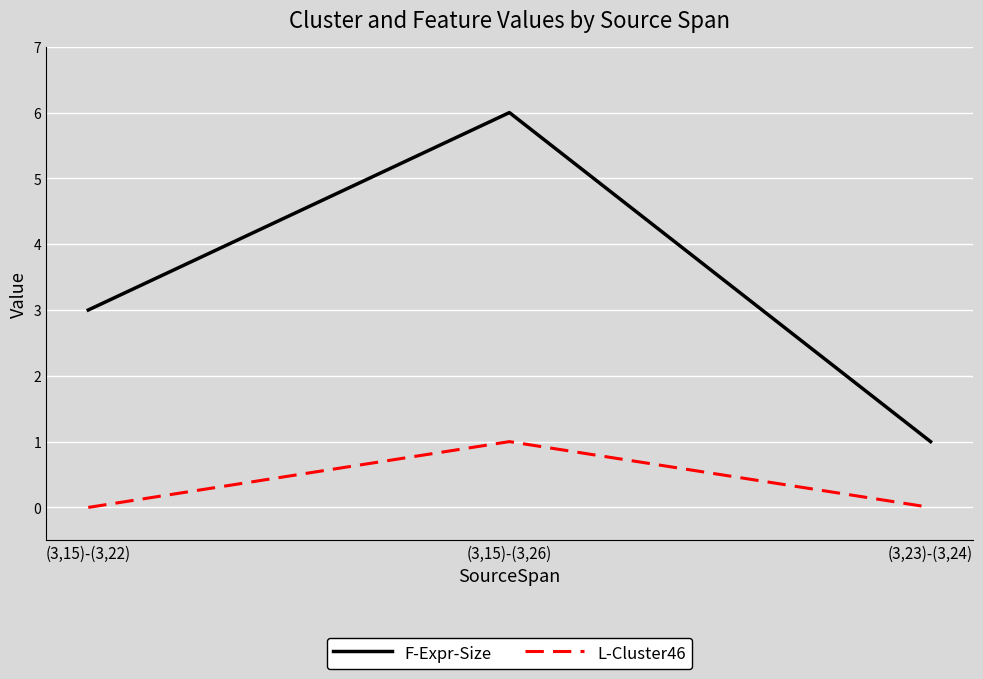

Rank the series by their maximum value, from lowest to highest.

L-Cluster46, F-Expr-Size